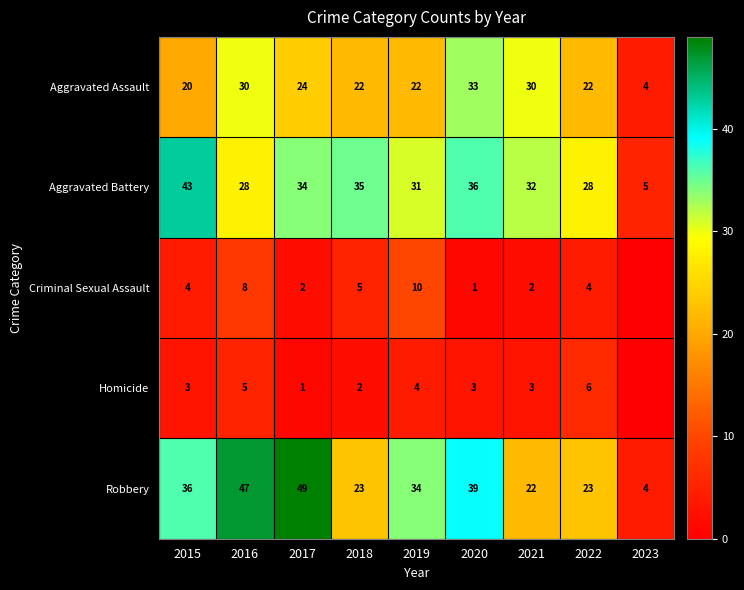

Rank the series at 2018 from lowest to highest value.

Homicide, Criminal Sexual Assault, Aggravated Assault, Robbery, Aggravated Battery